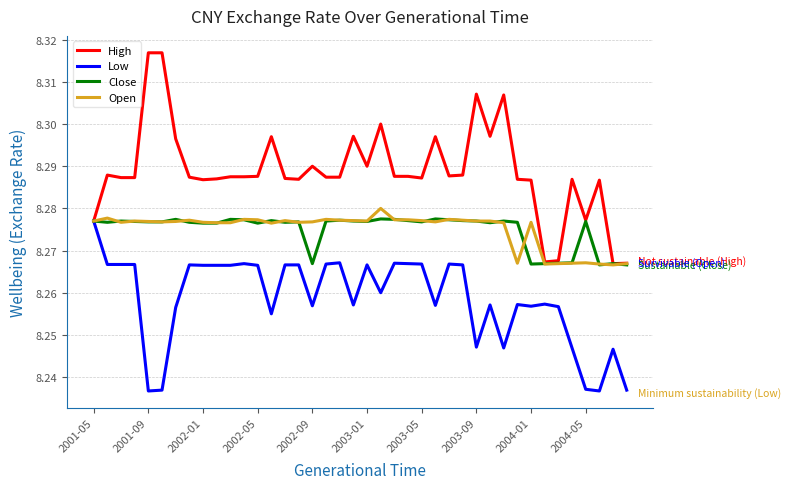

Which series has the largest total across all categories?

High